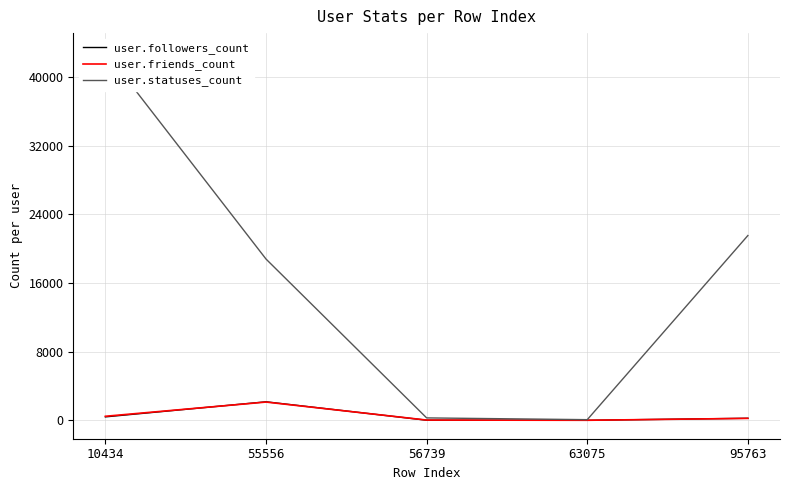

True or false: user.statuses_count and user.followers_count cross at least once.

False